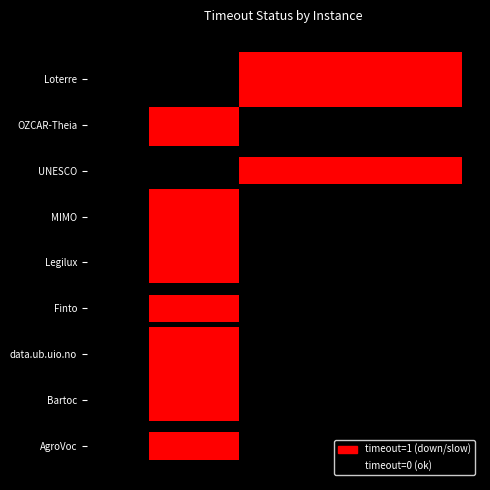

What position from the right is AgroVoc?

9